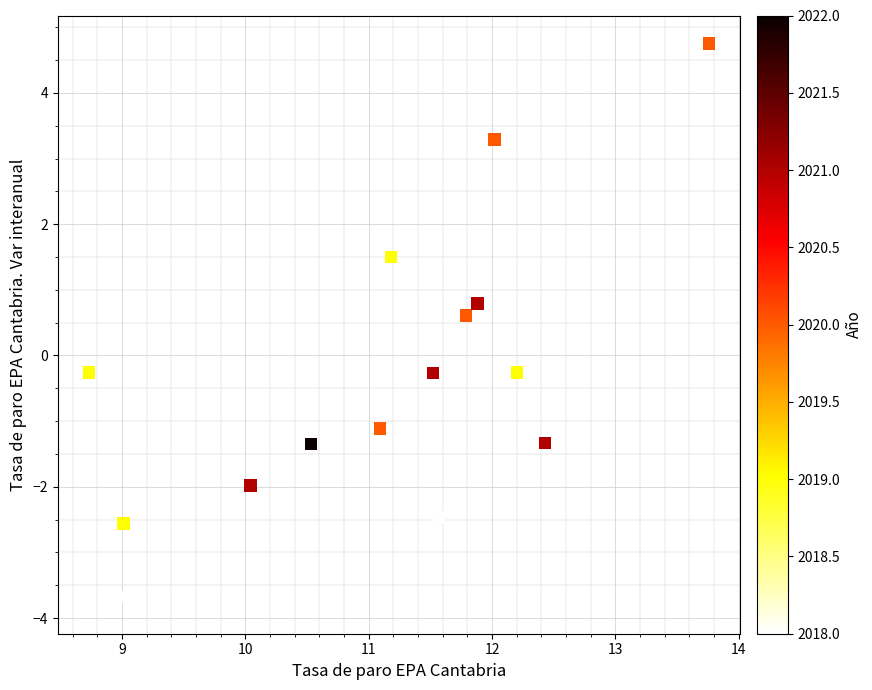

What is the range of Y values (max minus min)?

8.6